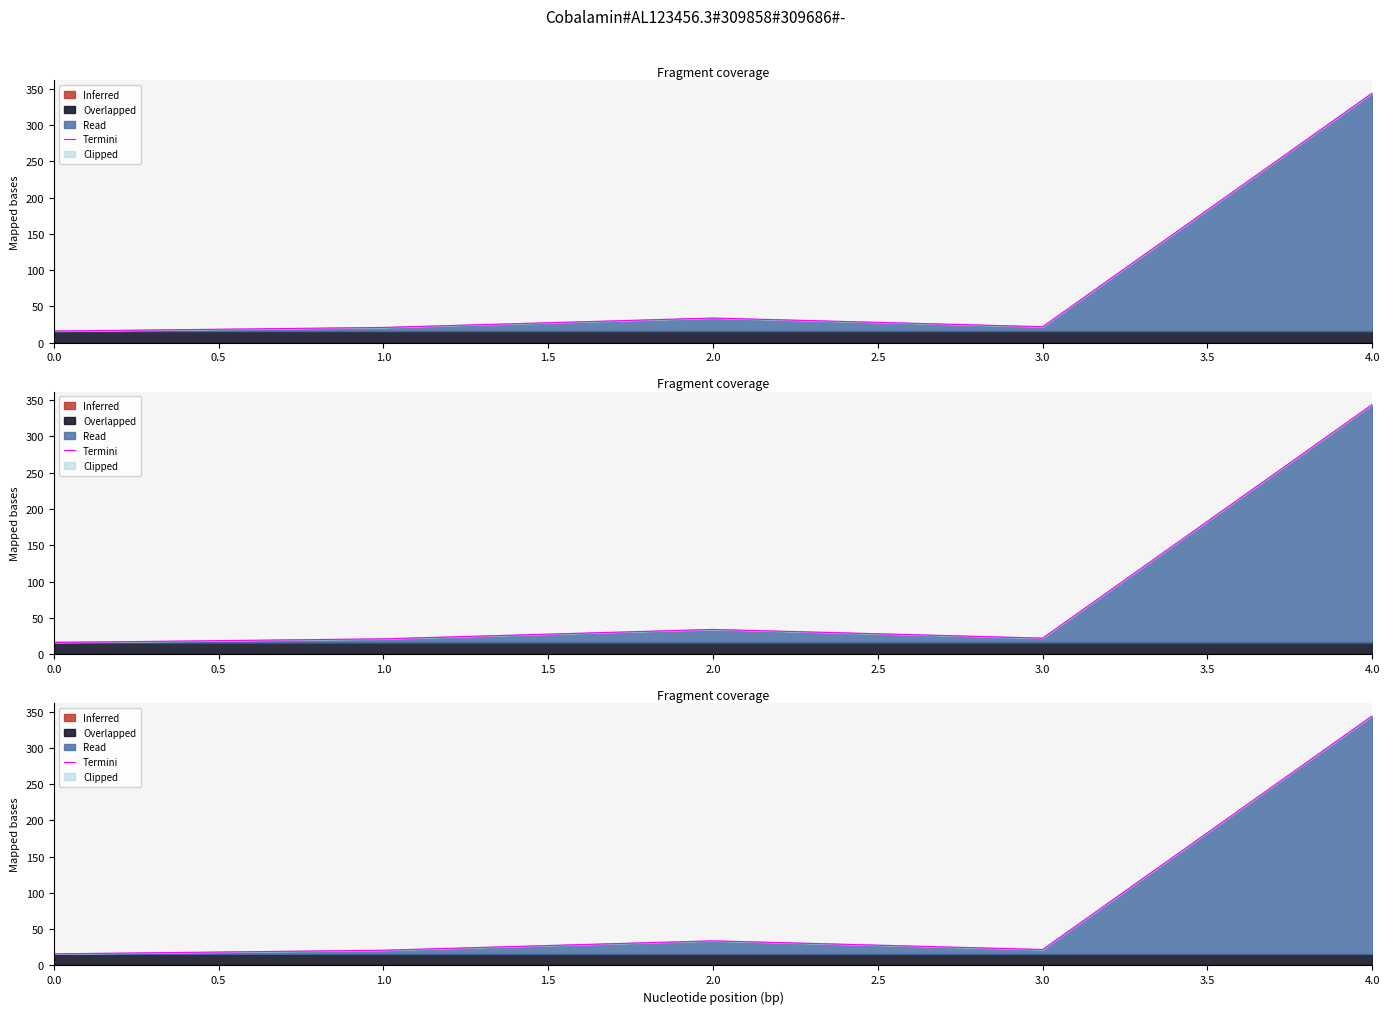

What is the minimum value shown in the chart?

16.0